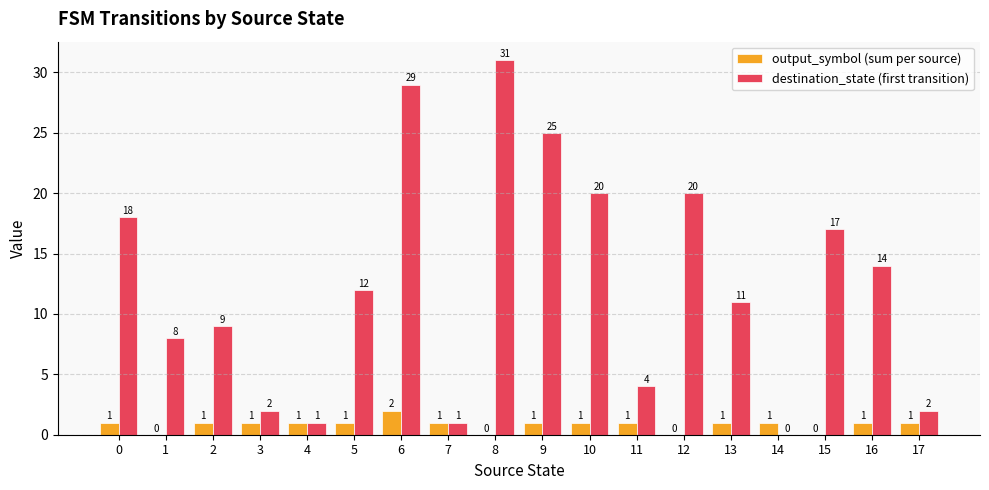

Reading right to left, list all the values displayed in this chart.

output_symbol (sum per source): 17=1	16=1	15=0	14=1	13=1	12=0	11=1	10=1	9=1	8=0	7=1	6=2	5=1	4=1	3=1	2=1	1=0	0=1
destination_state (first transition): 17=2	16=14	15=17	14=0	13=11	12=20	11=4	10=20	9=25	8=31	7=1	6=29	5=12	4=1	3=2	2=9	1=8	0=18